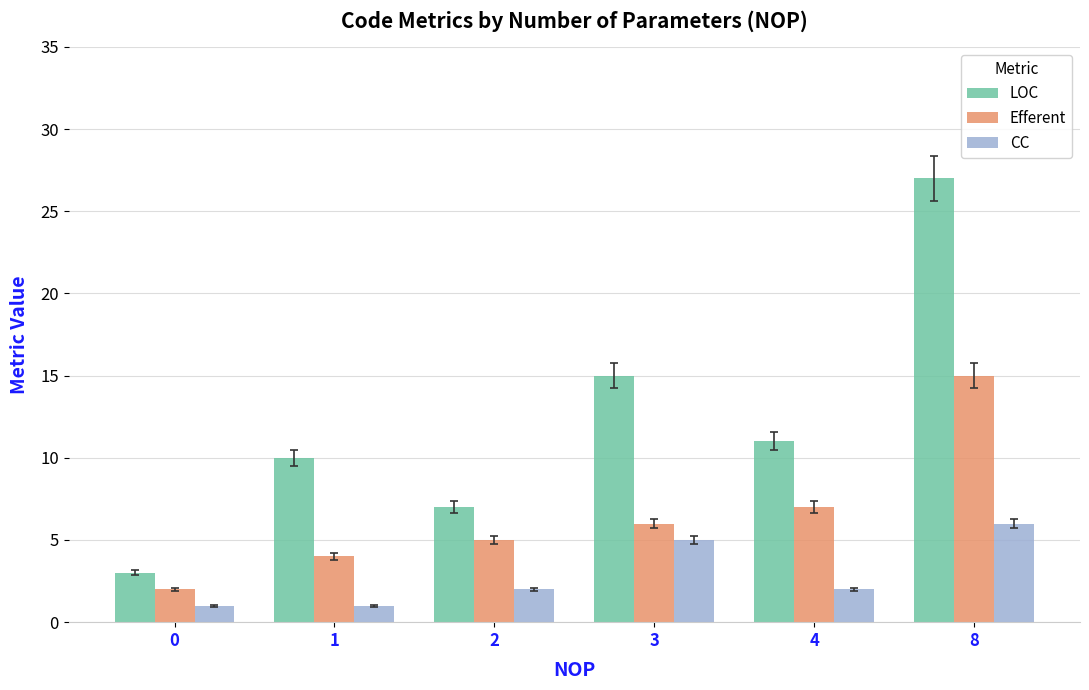

What is the total value across all series at 2?

14